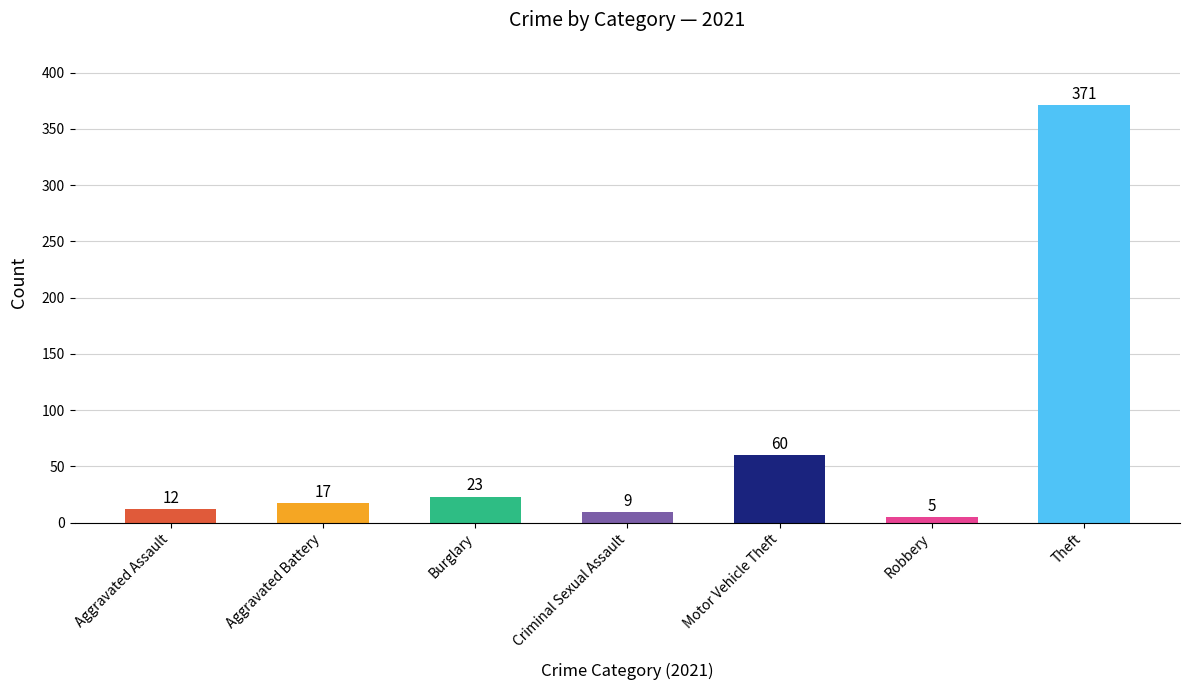

List the labels in order of value, largest first.

Theft, Motor Vehicle Theft, Burglary, Aggravated Battery, Aggravated Assault, Criminal Sexual Assault, Robbery